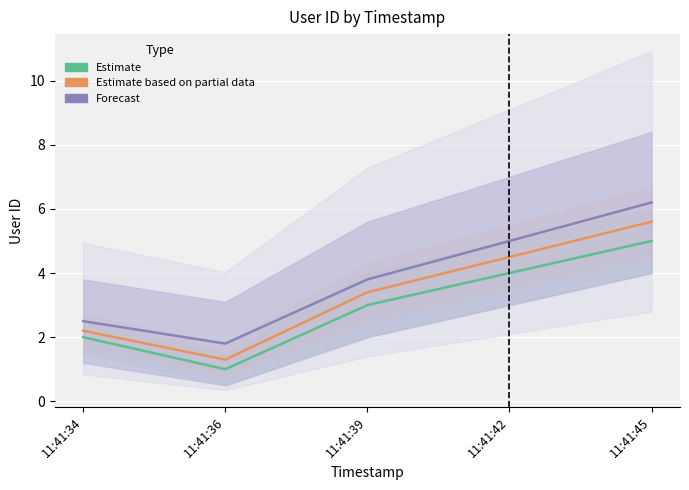

Reading right to left, list all the values displayed in this chart.

Estimate: 11:41:45=5.0	11:41:42=4.0	11:41:39=3.0	11:41:36=1.0	11:41:34=2.0
Estimate based on partial data: 11:41:45=5.6	11:41:42=4.5	11:41:39=3.4	11:41:36=1.3	11:41:34=2.2
Forecast: 11:41:45=6.2	11:41:42=5.0	11:41:39=3.8	11:41:36=1.8	11:41:34=2.5